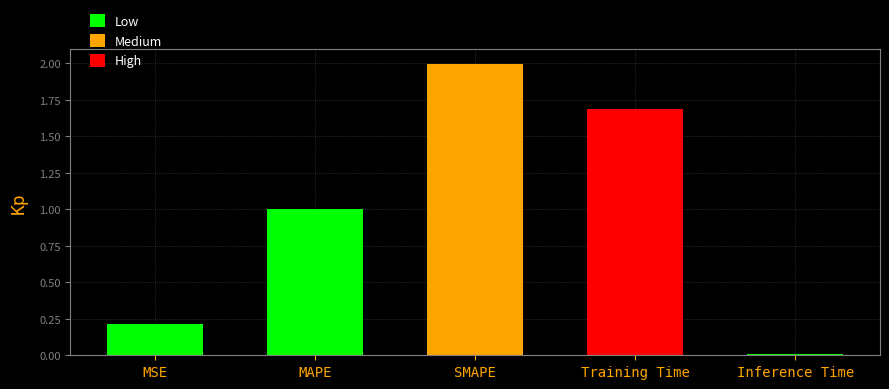

What is the sum of all values?

4.9